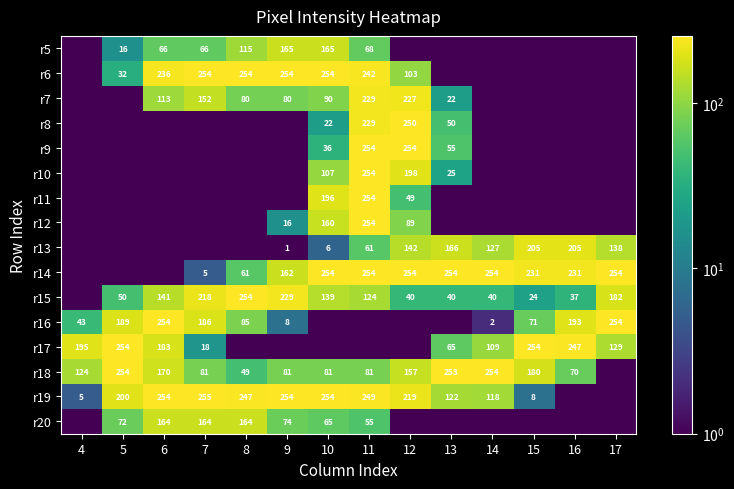

The r14 series shows 5.0 at 7. True or false?

True